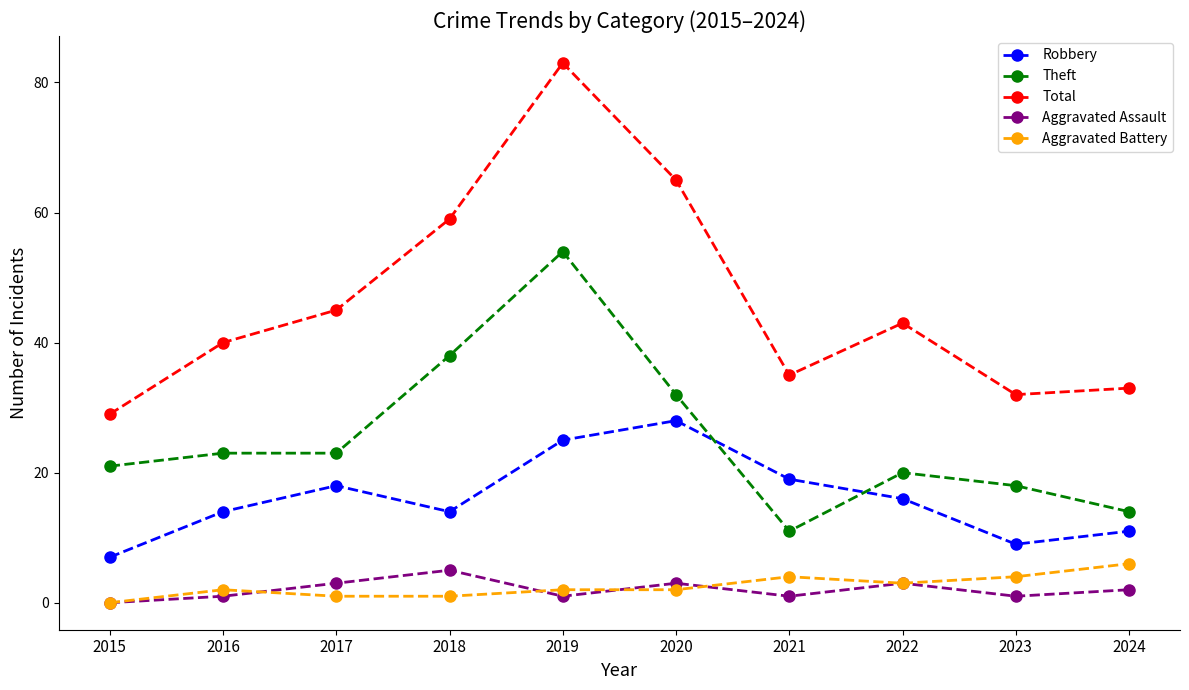

What are all the series names shown in the legend?

Robbery, Theft, Total, Aggravated Assault, Aggravated Battery